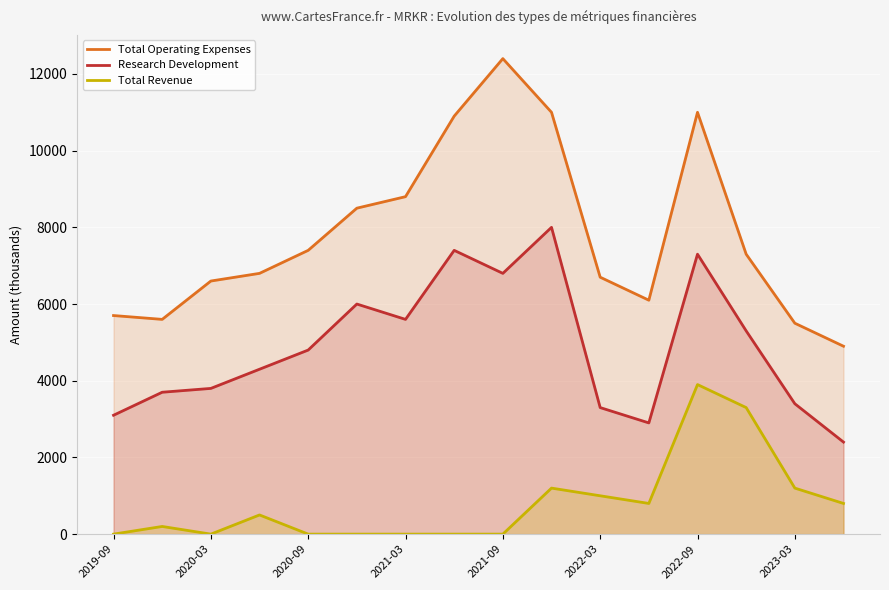

Reading left to right, list all the values displayed in this chart.

Total Operating Expenses: 5700	5600	6600	6800	7400	8500	8800	10900	12400	11000	6700	6100	11000	7300	5500	4900
Research Development: 3100	3700	3800	4300	4800	6000	5600	7400	6800	8000	3300	2900	7300	5300	3400	2400
Total Revenue: 0	200	0	500	0	0	0	0	0	1200	1000	800	3900	3300	1200	800